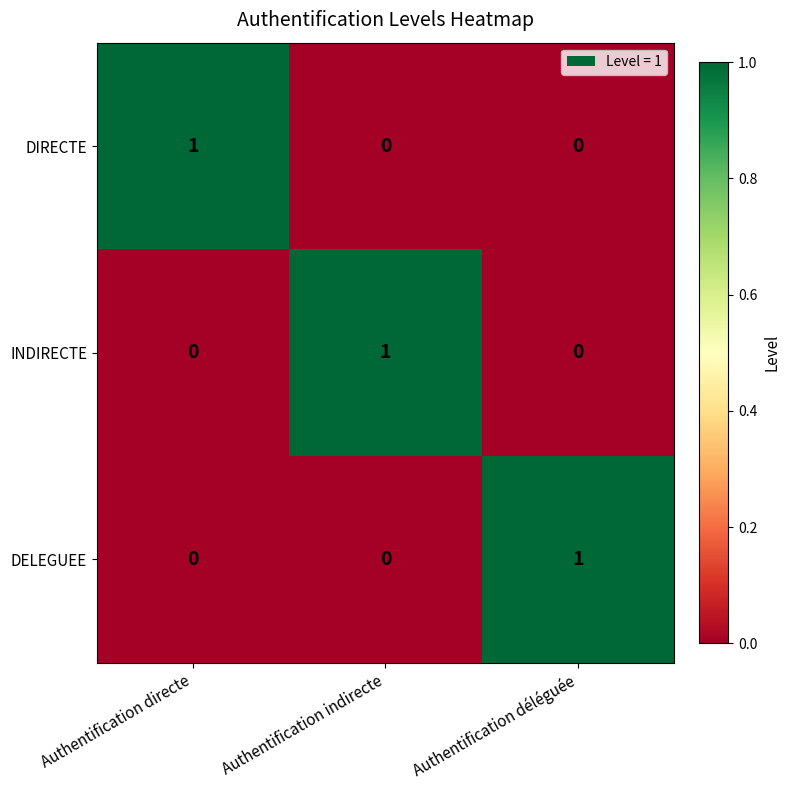

At how many categories does at least one series exceed 0?

3